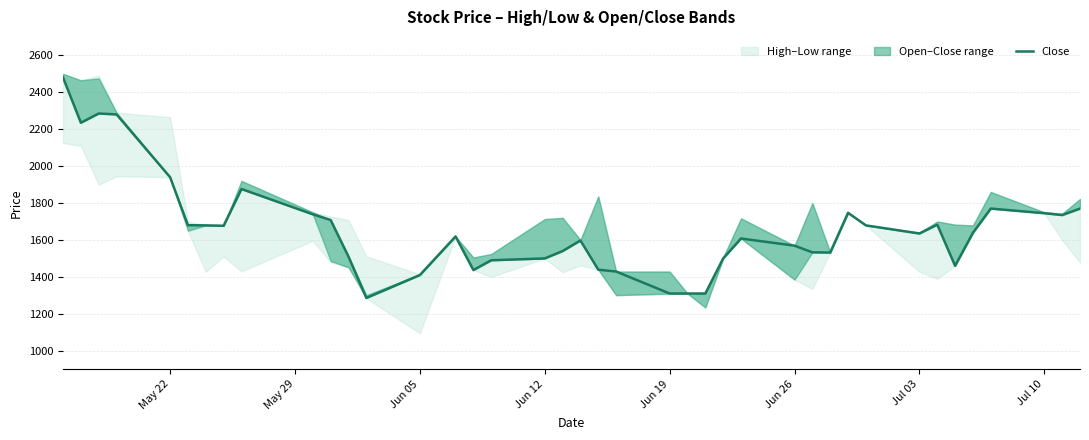

Does the chart have visible grid lines?

Yes